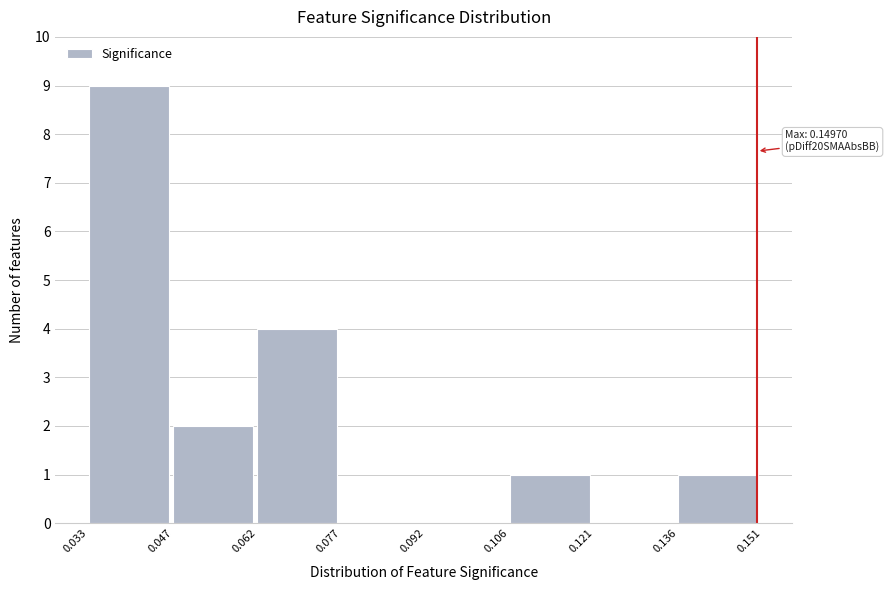

Over which range of the x-axis is the bar tallest?

0.033 to 0.047